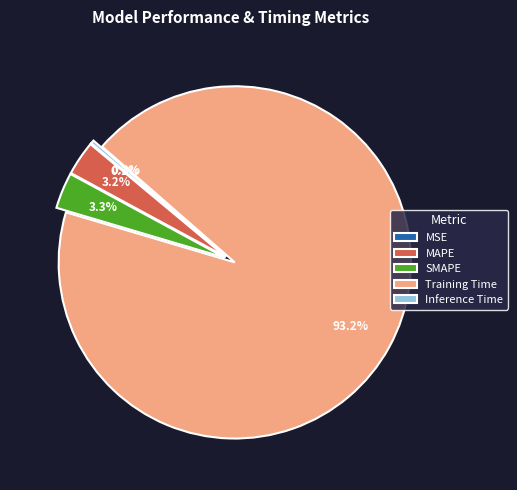

Which category has the biggest portion of the pie?

Training Time